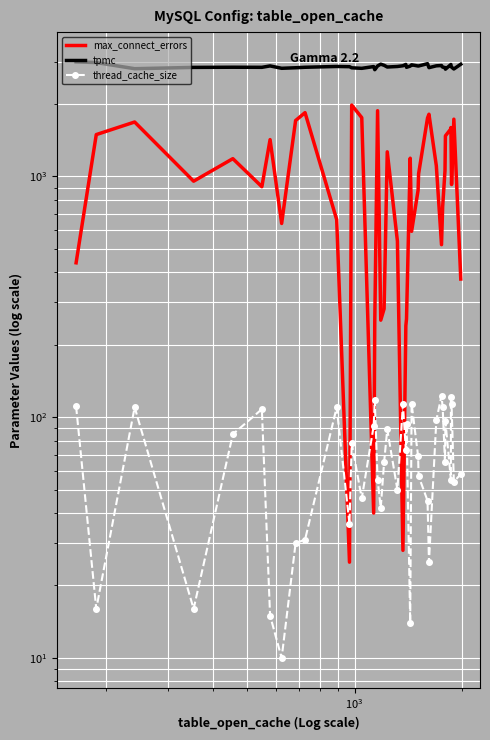

True or false: tpmc and thread_cache_size intersect in this chart.

False